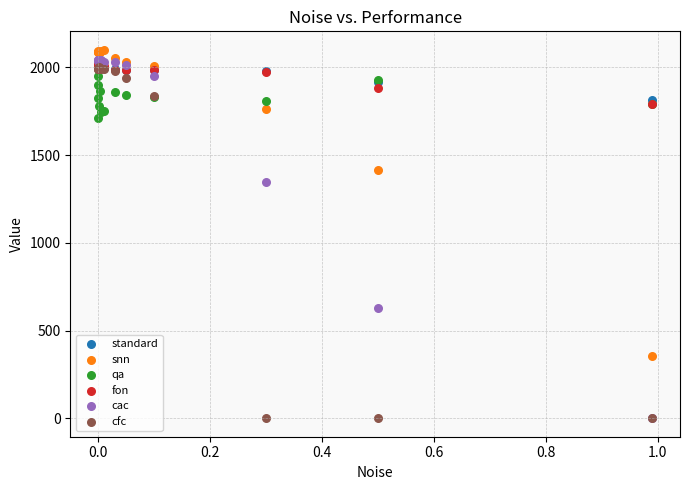

In the cac series, what Y value is closest to 1023?

1345.9